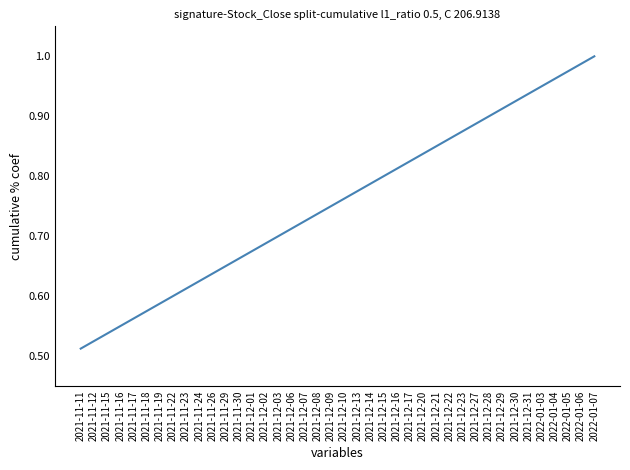

List the labels in order of value, largest first.

2022-01-07, 2022-01-06, 2022-01-05, 2022-01-04, 2022-01-03, 2021-12-31, 2021-12-30, 2021-12-29, 2021-12-28, 2021-12-27, 2021-12-23, 2021-12-22, 2021-12-21, 2021-12-20, 2021-12-17, 2021-12-16, 2021-12-15, 2021-12-14, 2021-12-13, 2021-12-10, 2021-12-09, 2021-12-08, 2021-12-07, 2021-12-06, 2021-12-03, 2021-12-02, 2021-12-01, 2021-11-30, 2021-11-29, 2021-11-26, 2021-11-24, 2021-11-23, 2021-11-22, 2021-11-19, 2021-11-18, 2021-11-17, 2021-11-16, 2021-11-15, 2021-11-12, 2021-11-11